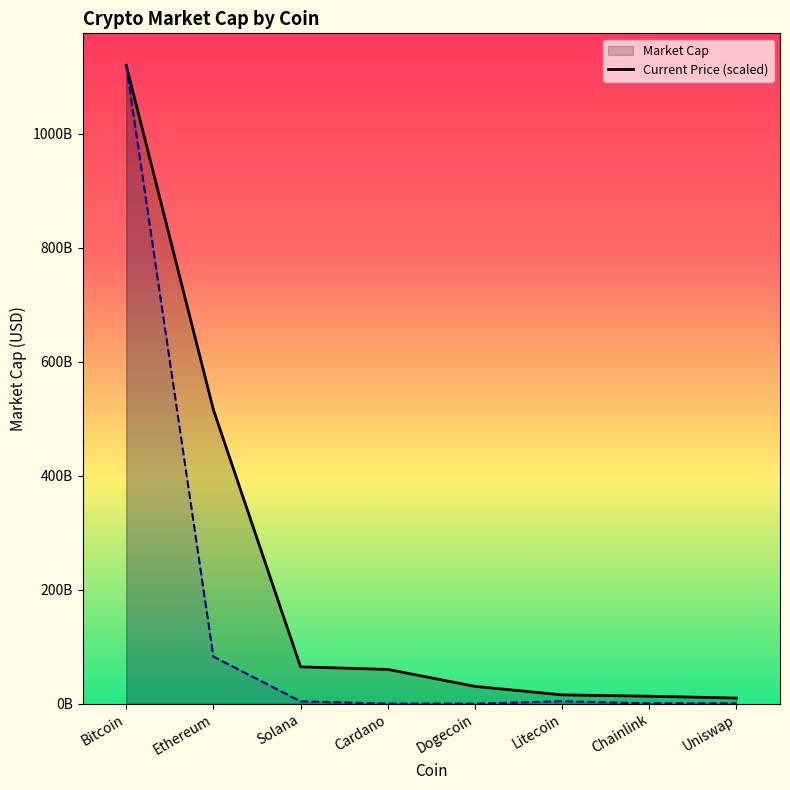

At which label is current_price_line closest to 559882754884?

Ethereum